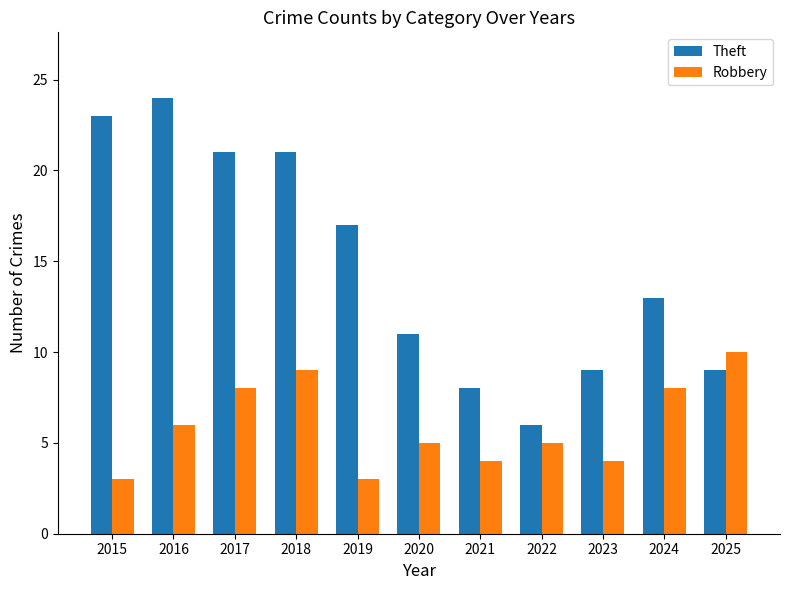

Which label corresponds to the largest value in the chart?

2016